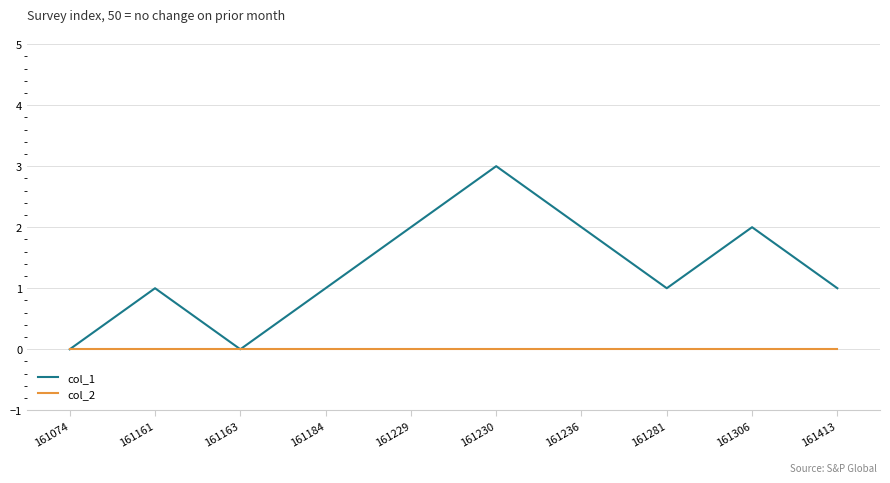

What is the sum of all col_1 values?

13